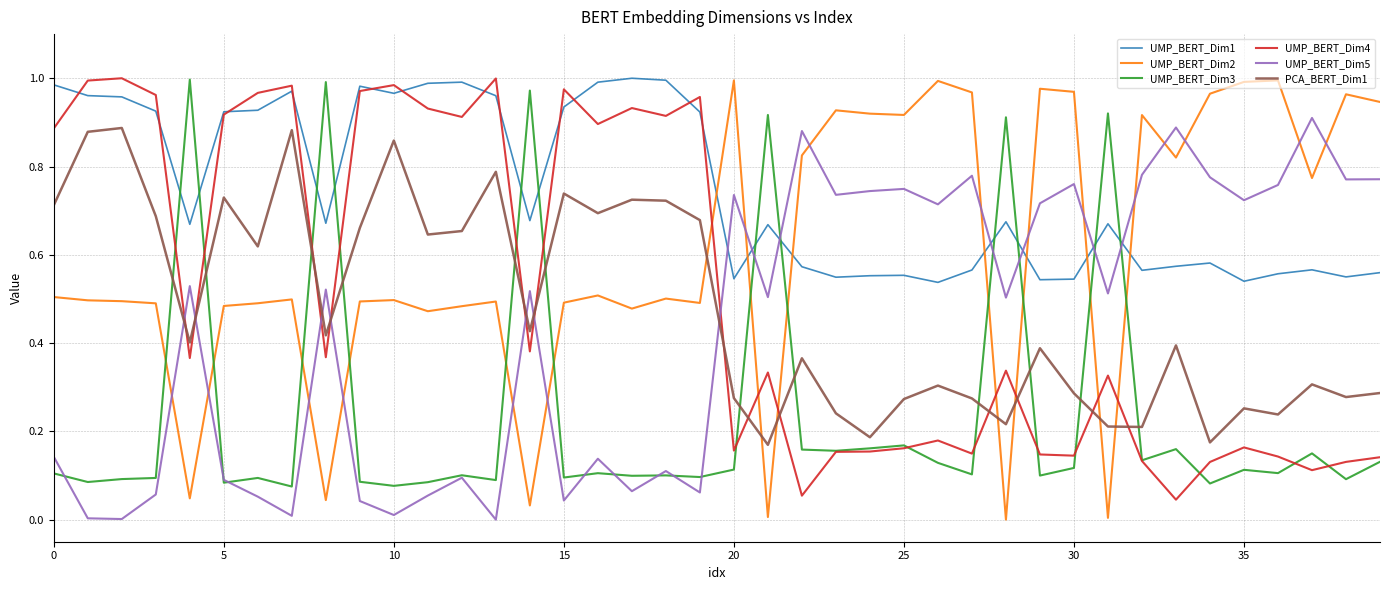

Which series has the largest total across all categories?

UMP_BERT_Dim1